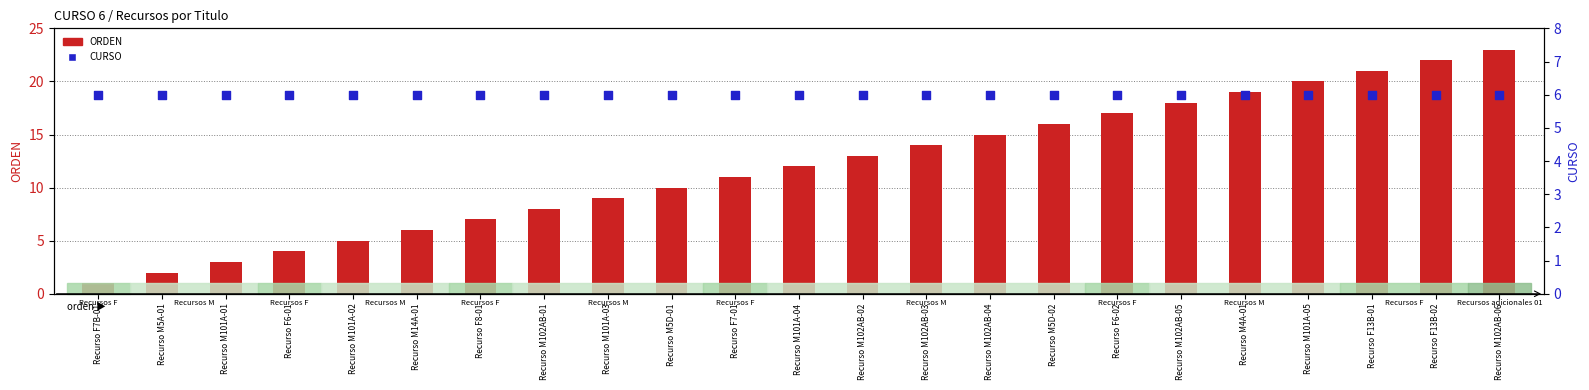

Which series contains the highest Y value?

ORDEN